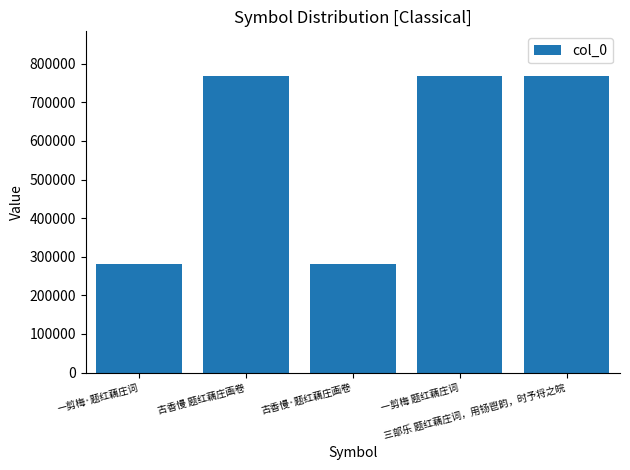

What is the value of the 5th bar from the left?

768634